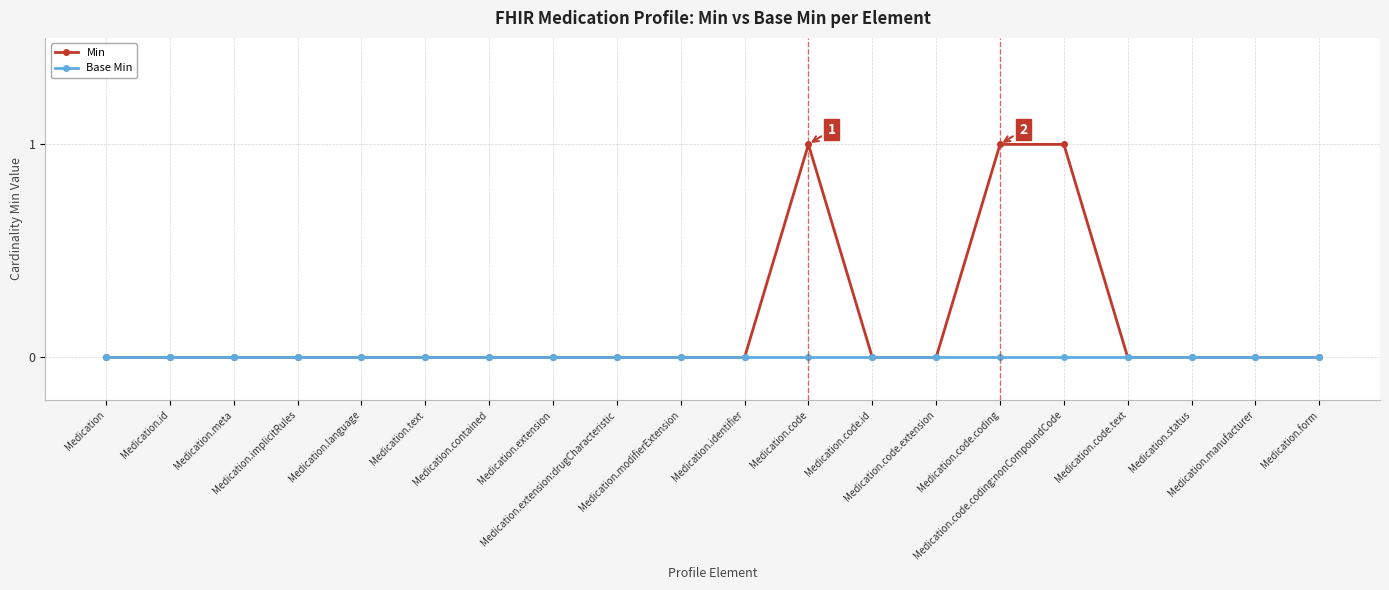

List the series in order of their peak value, highest first.

Min, Base Min